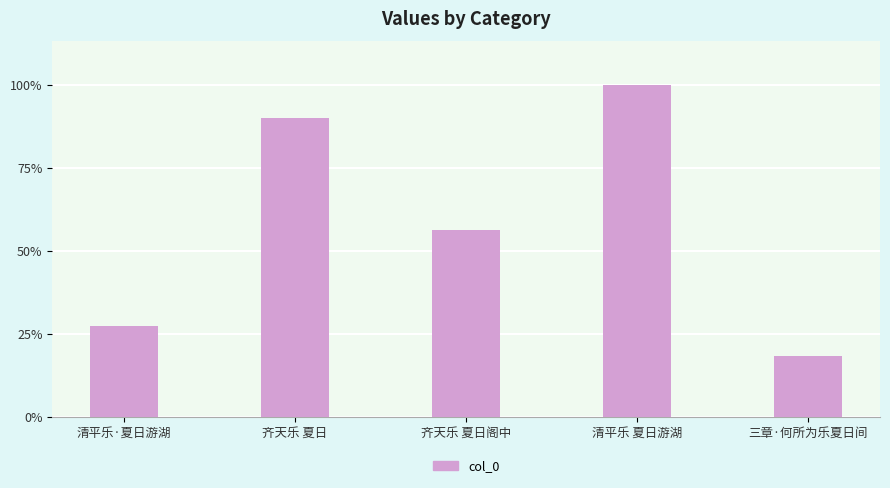

Does the chart contain any negative values?

No